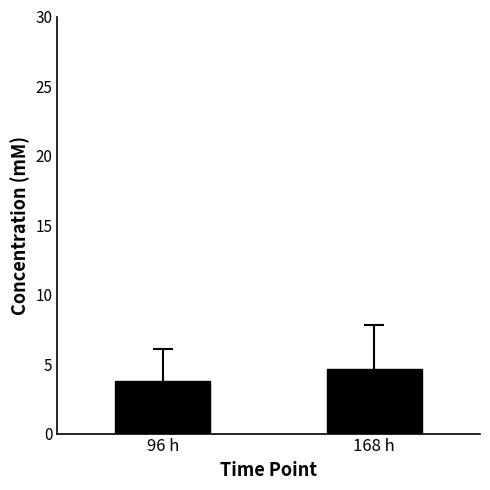

What is the greatest value displayed?

4.6